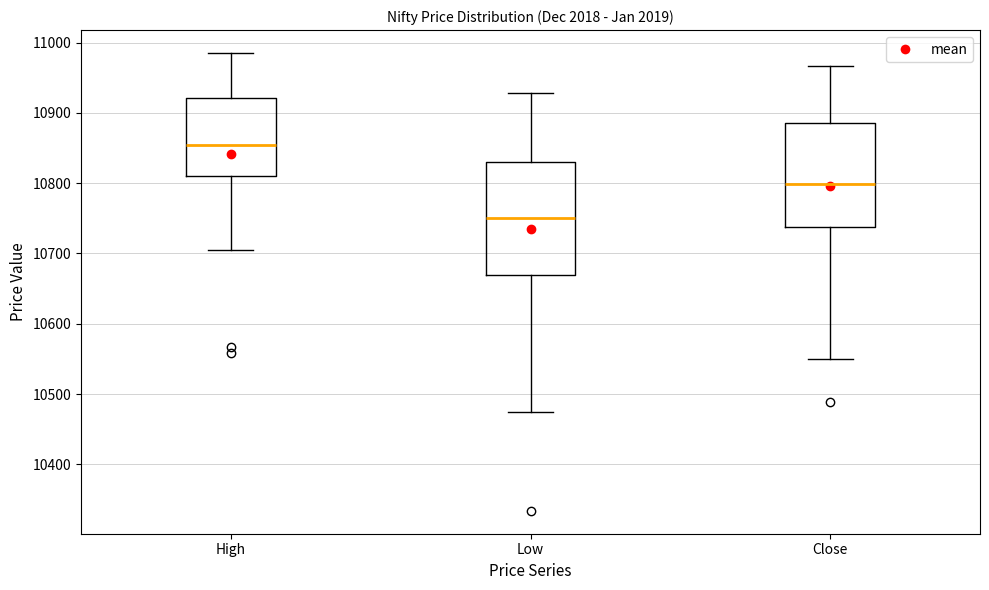

Reading left to right, read every box against the y-axis: the position of its median line, the range the box covers, and the ends of its whiskers. The values are not printed on the chart, so give them approximately, as read against the axis.

High: median 10850, box 10810 to 10920, whiskers 10700 to 10990
Low: median 10750, box 10670 to 10830, whiskers 10470 to 10930
Close: median 10800, box 10740 to 10890, whiskers 10550 to 10970